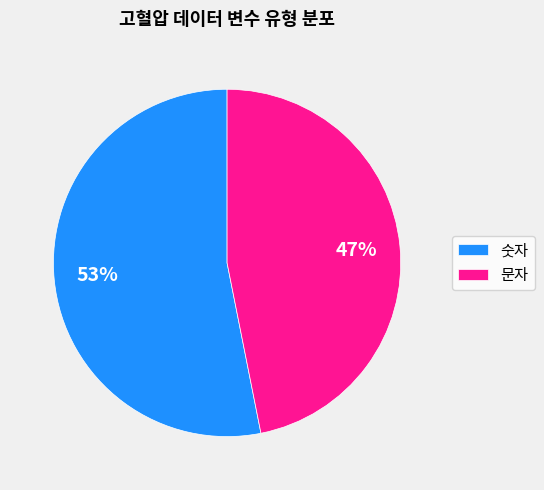

To the nearest percent, what is the difference between the largest and smallest slice percentages?

6%